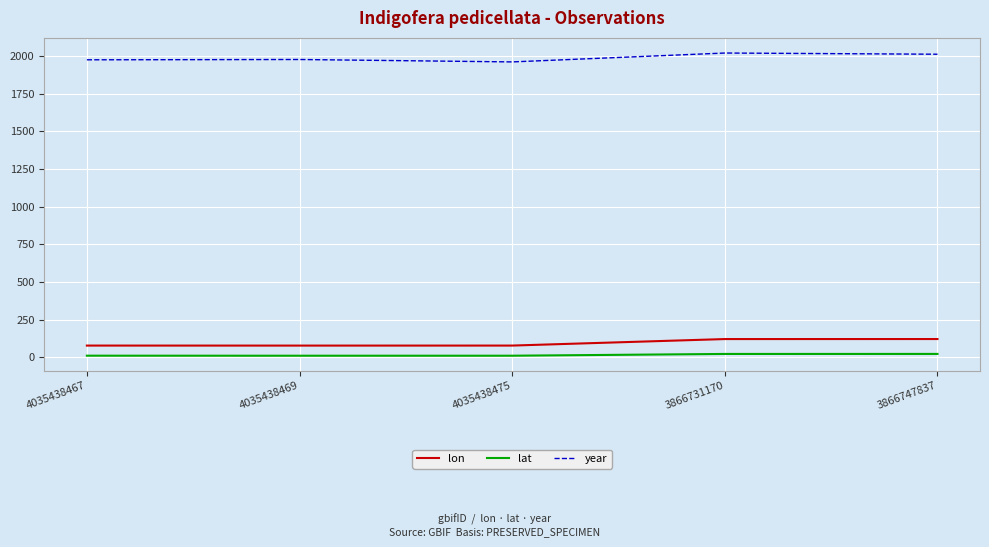

True or false: lat and year intersect in this chart.

False